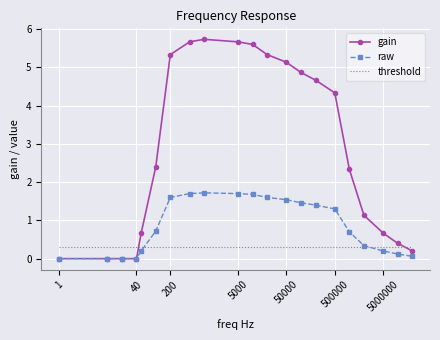

What is the minimum value for threshold?

0.3